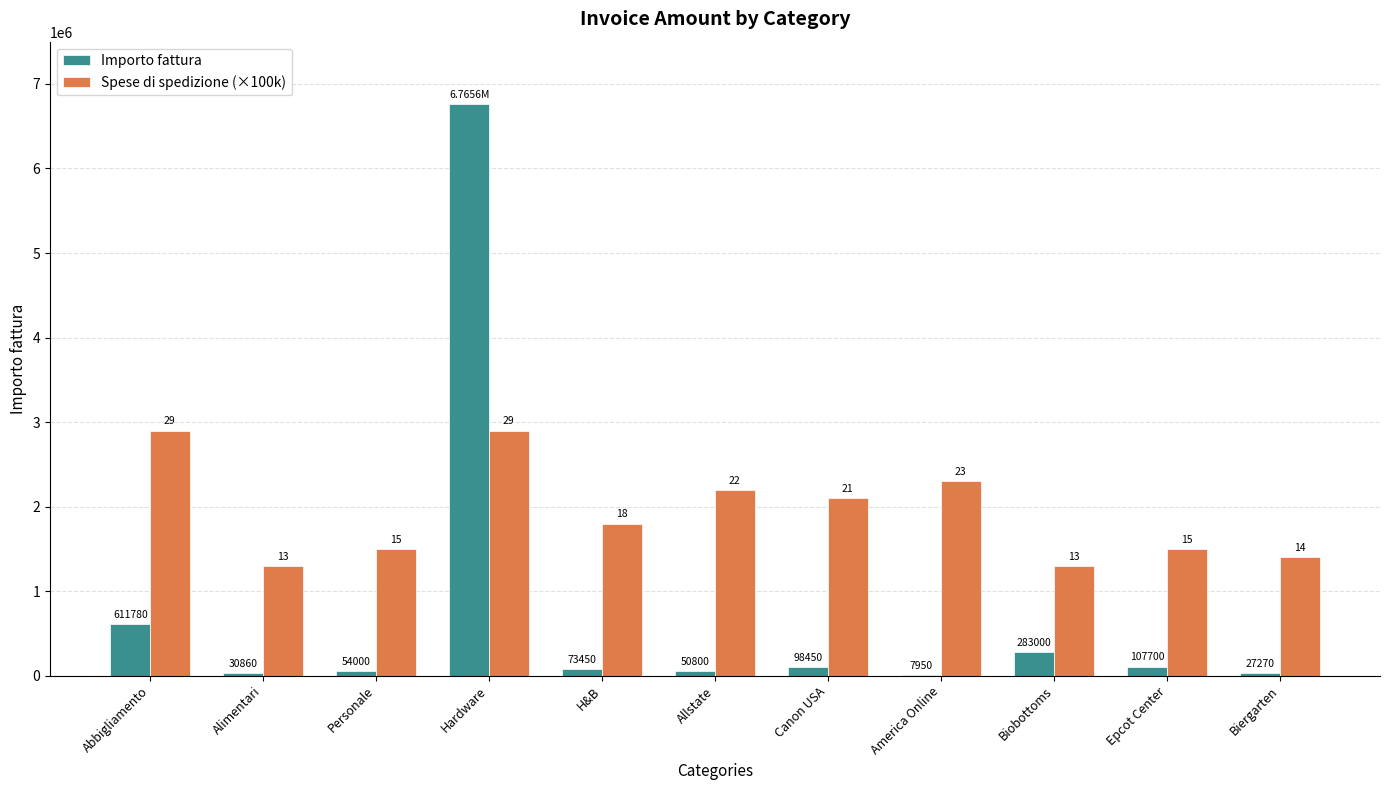

Reading left to right, extract all data points from this chart.

Importo fattura: Abbigliamento=611780	Alimentari=30860	Personale=54000	Hardware=6765600	H&B=73450	Allstate=50800	Canon USA=98450	America Online=7950	Biobottoms=283000	Epcot Center=107700	Biergarten=27270
Spese di spedizione (×100k): Abbigliamento=2900000	Alimentari=1300000	Personale=1500000	Hardware=2900000	H&B=1800000	Allstate=2200000	Canon USA=2100000	America Online=2300000	Biobottoms=1300000	Epcot Center=1500000	Biergarten=1400000